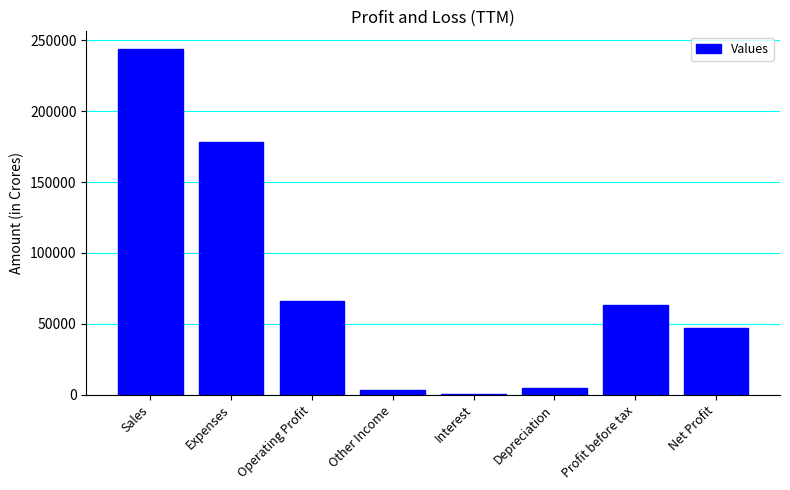

Reading left to right, transcribe all the data shown in this chart.

244125	178165	65960	3029	788	4962	63239	47084